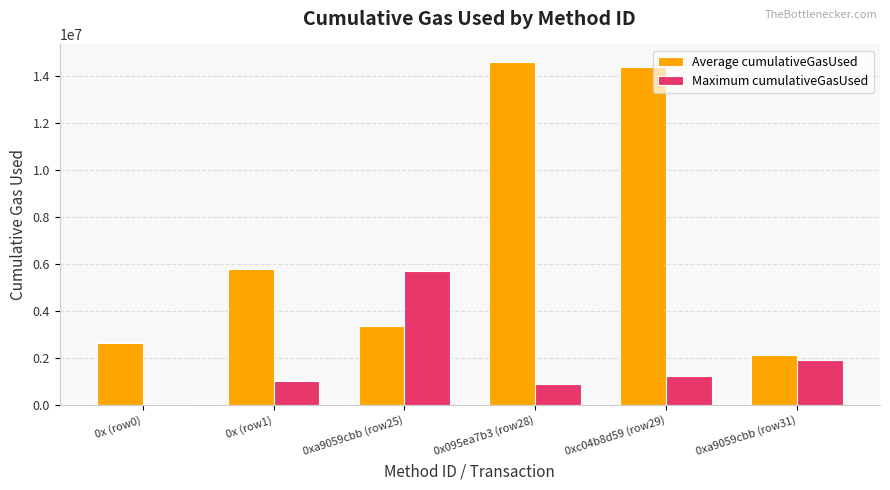

What is the average value of the Average cumulativeGasUsed series?

7162078